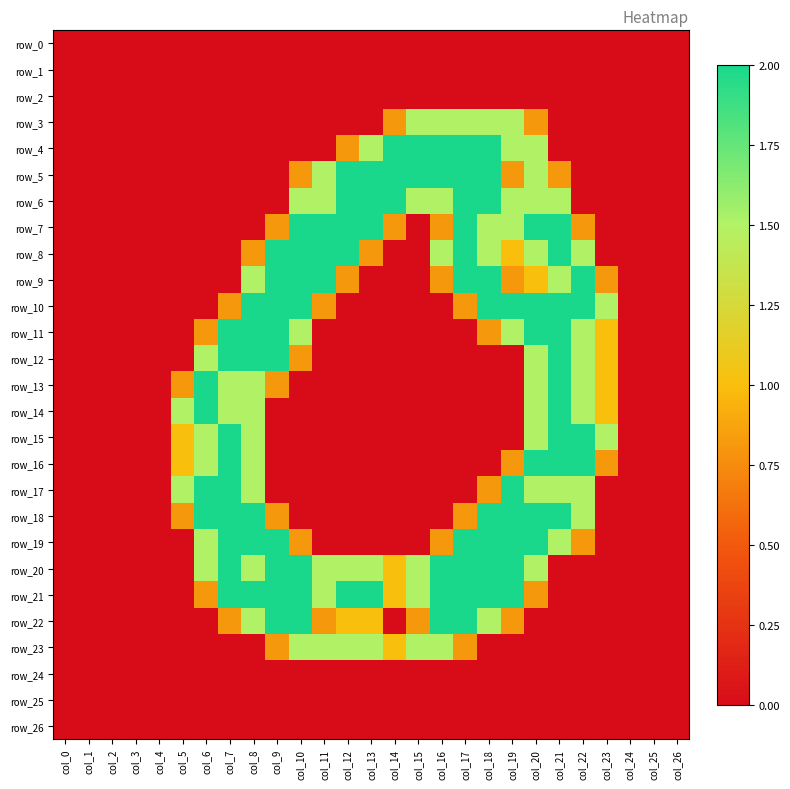

The value of row_22 at col_3 is 0.0. True or false?

True